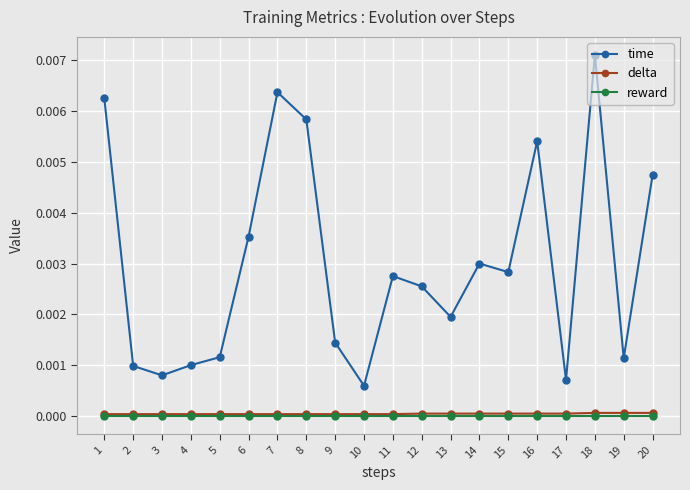

True or false: reward and time cross at least once.

False